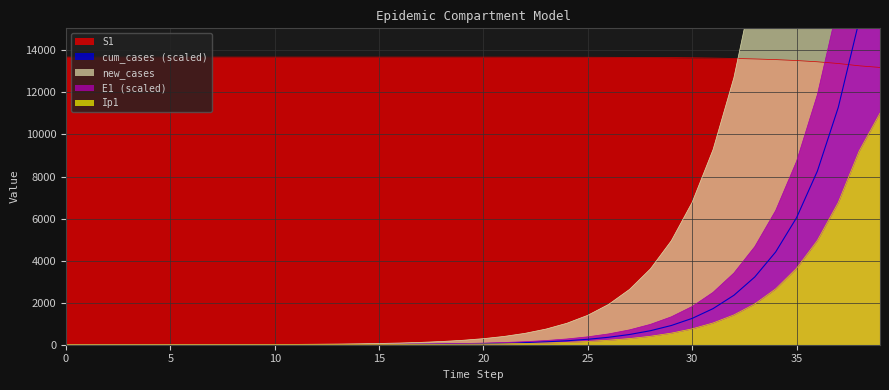

True or false: E1 and new_cases cross at least once.

False